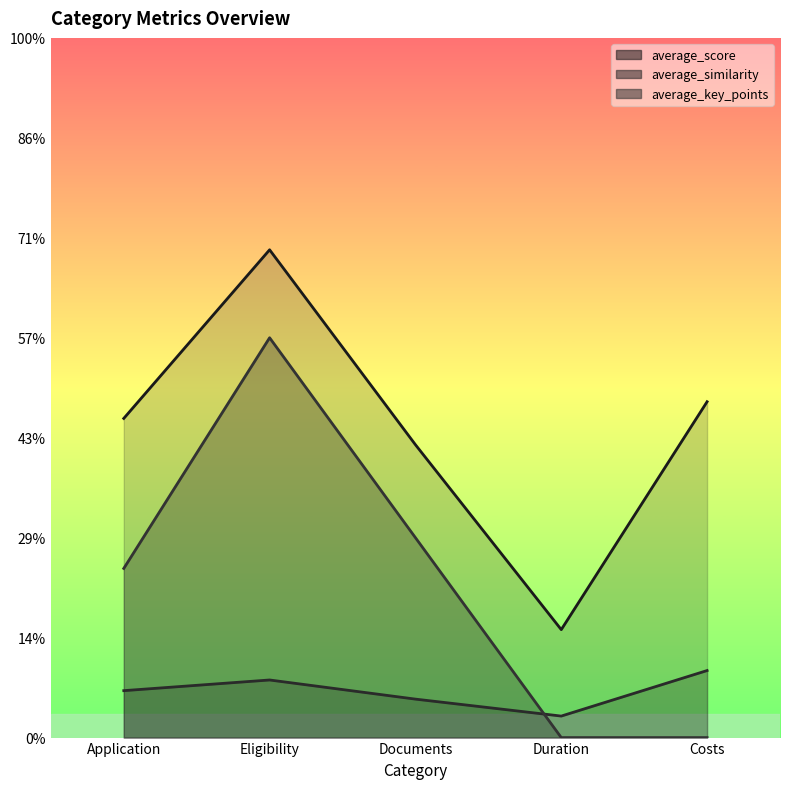

Is the value of average_score at Eligibility greater than the value of average_key_points at Documents?

Yes